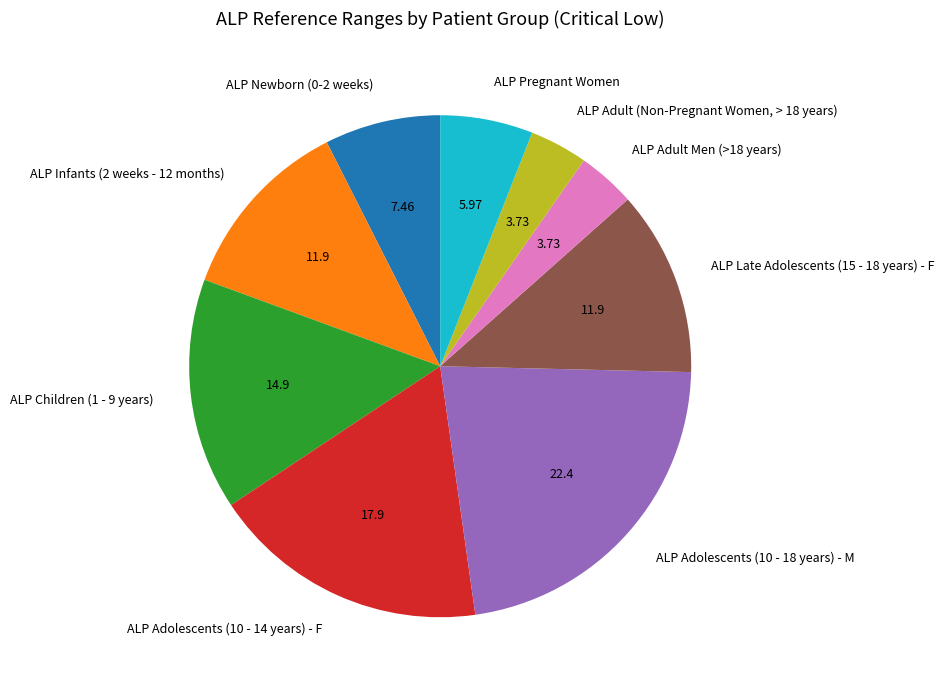

The ALP Late Adolescents (15 - 18 years) - F slice represents 12% of the pie. True or false?

True